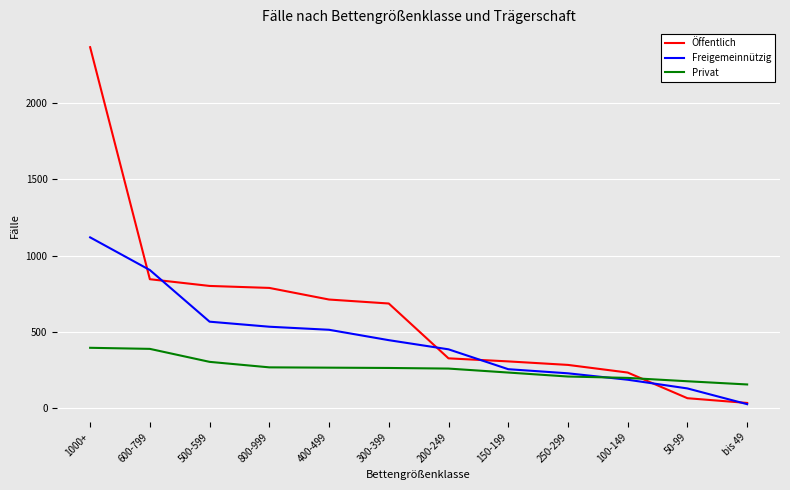

Is it true that Freigemeinnützig equals 905 at 600-799?

True